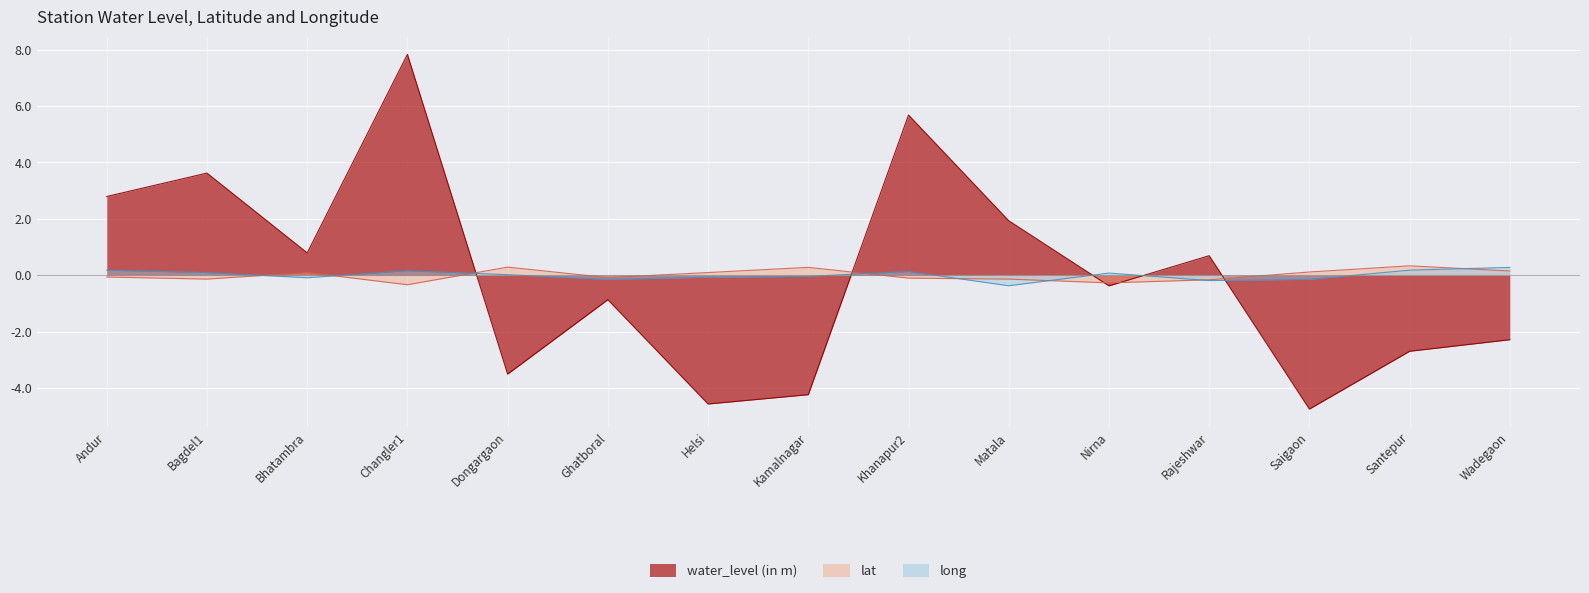

Is it true that lat equals -0.0 at Ghatboral?

False